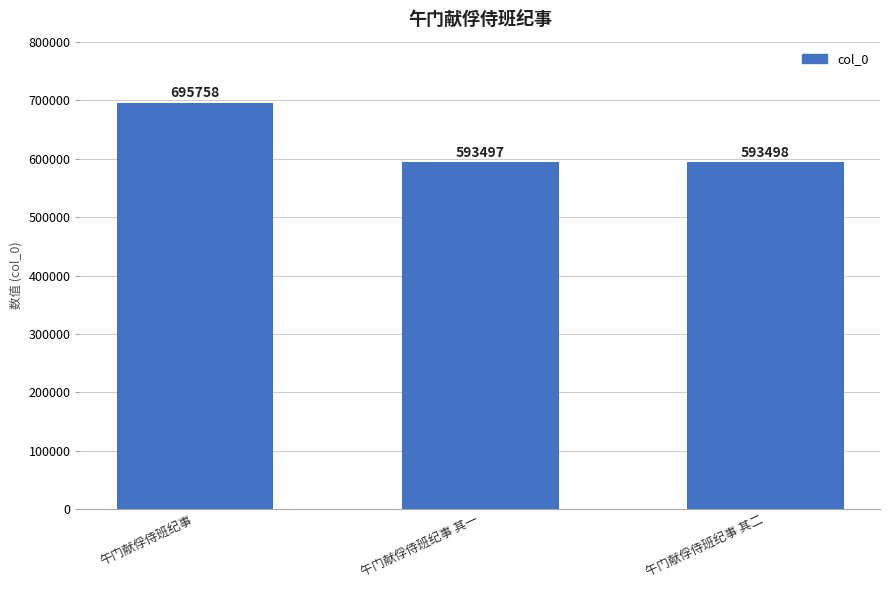

Rank the categories by value from lowest to highest.

午门献俘侍班纪事 其一, 午门献俘侍班纪事 其二, 午门献俘侍班纪事